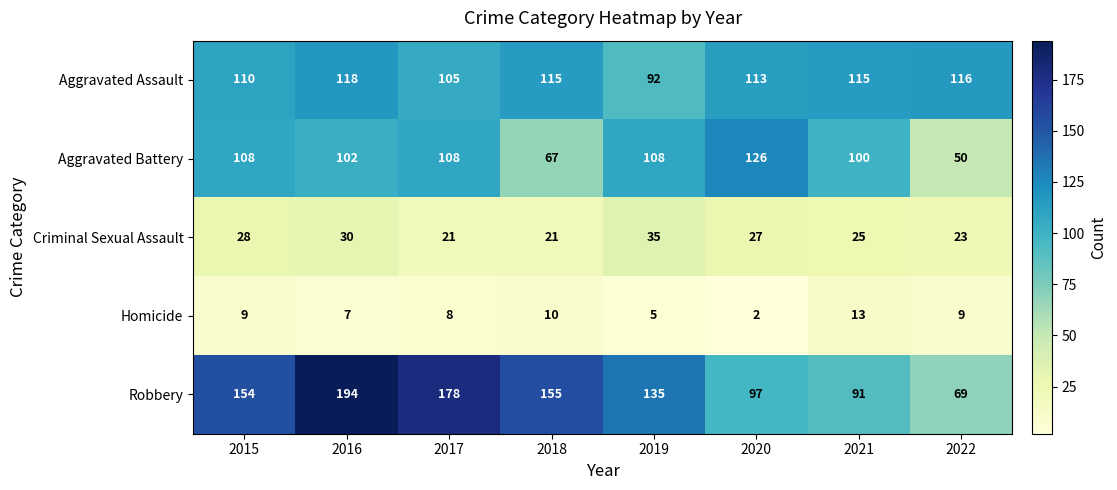

Rank the series by their maximum value, from lowest to highest.

Homicide, Criminal Sexual Assault, Aggravated Assault, Aggravated Battery, Robbery